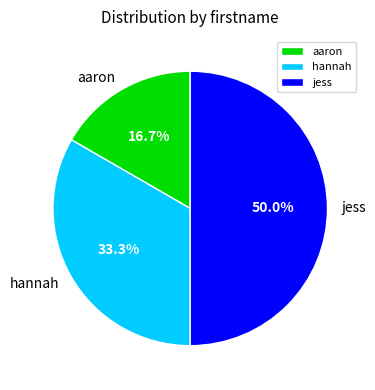

True or false: aaron accounts for 17% of the total.

True